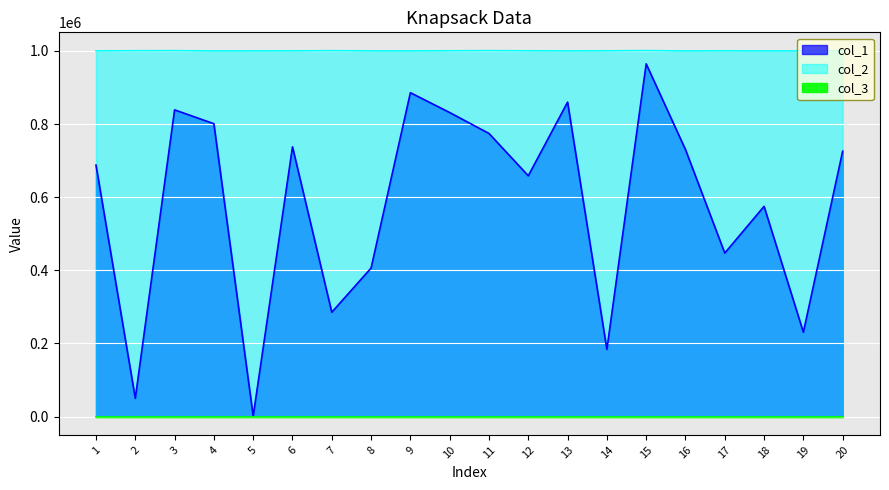

What is the spread (max minus min) of values at 9?

114195